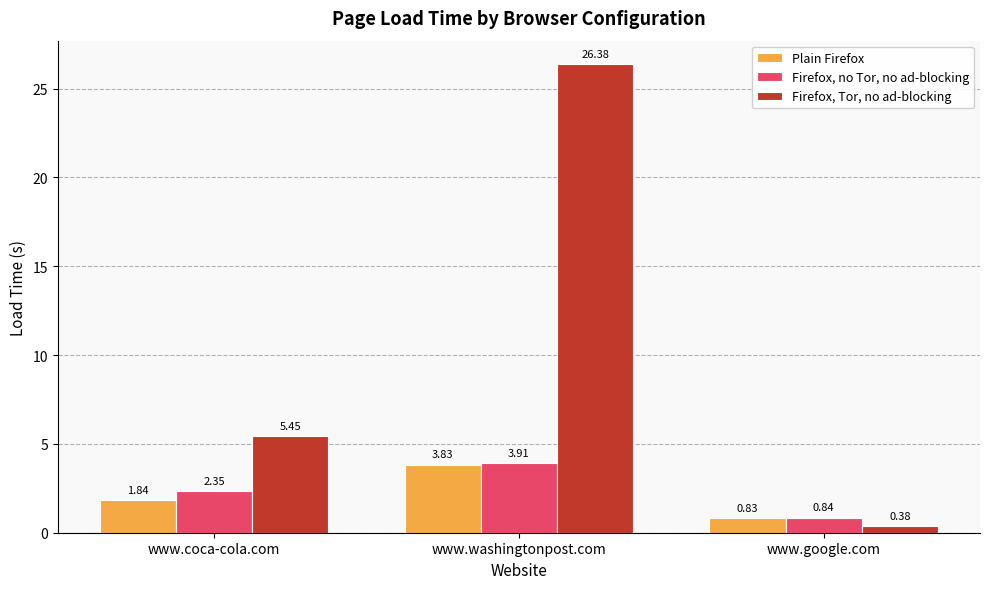

Is the value of Plain Firefox at www.coca-cola.com greater than the value of Firefox, no Tor, no ad-blocking at www.washingtonpost.com?

No